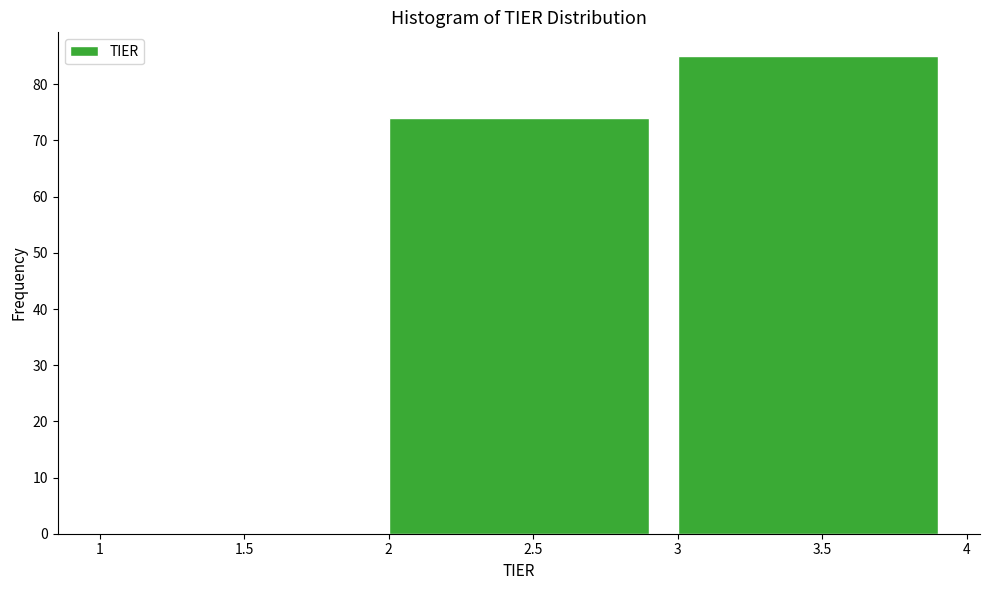

Which range on the x-axis has the tallest bar?

3 to 4